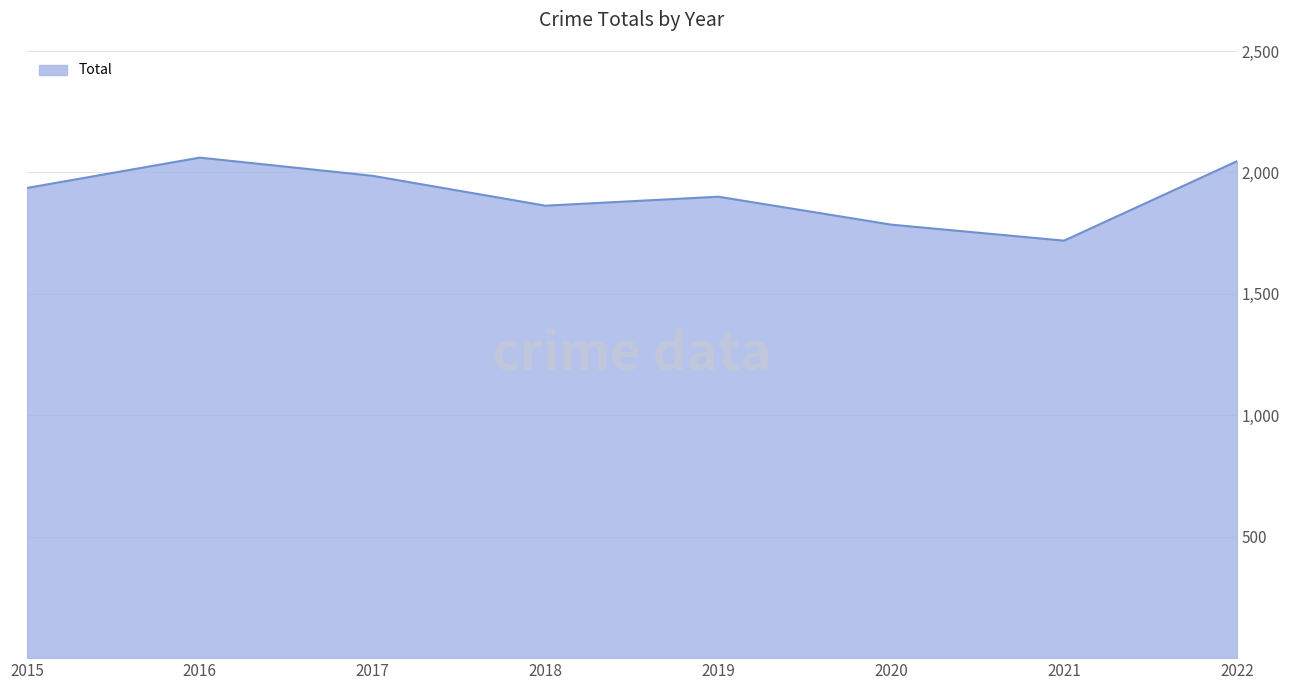

The chart shows a value of 3072 at 2021. True or false?

False